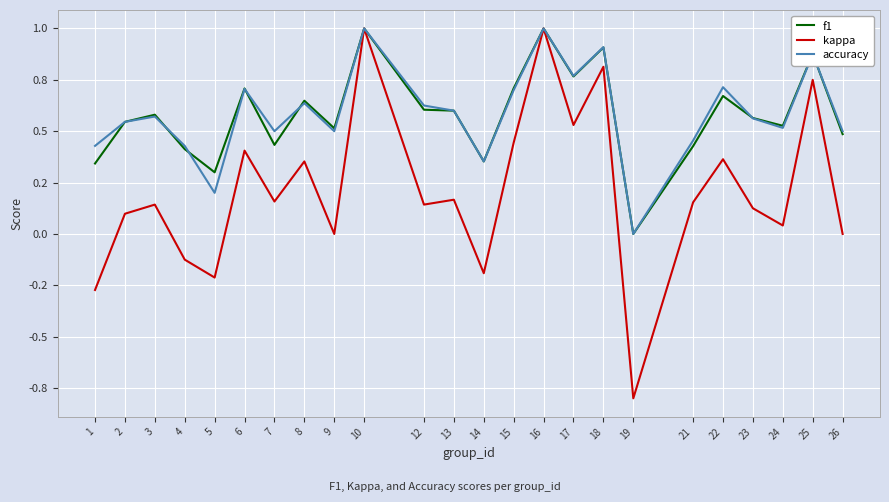

What is the sum of all f1 values?

14.0